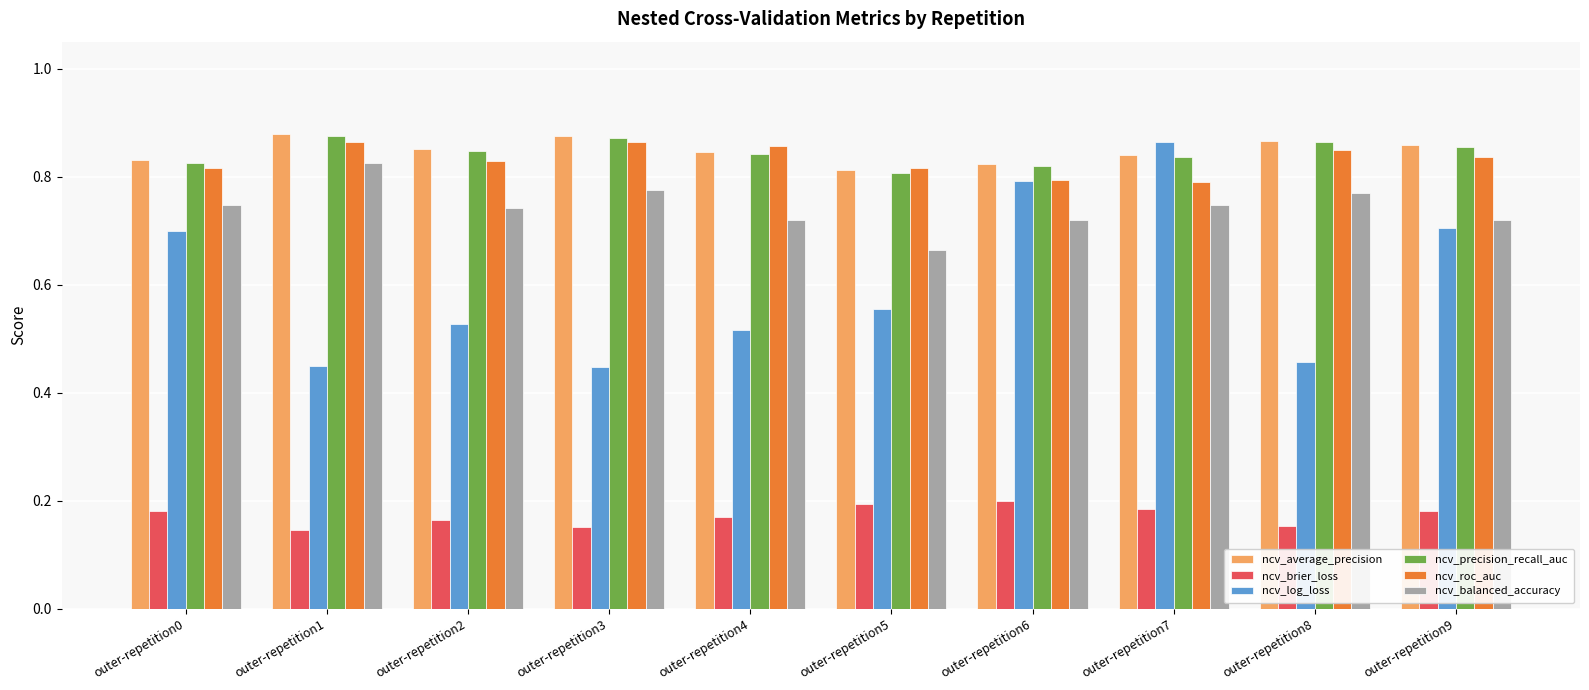

Count the ncv_average_precision values in the range 0 to 1.

10